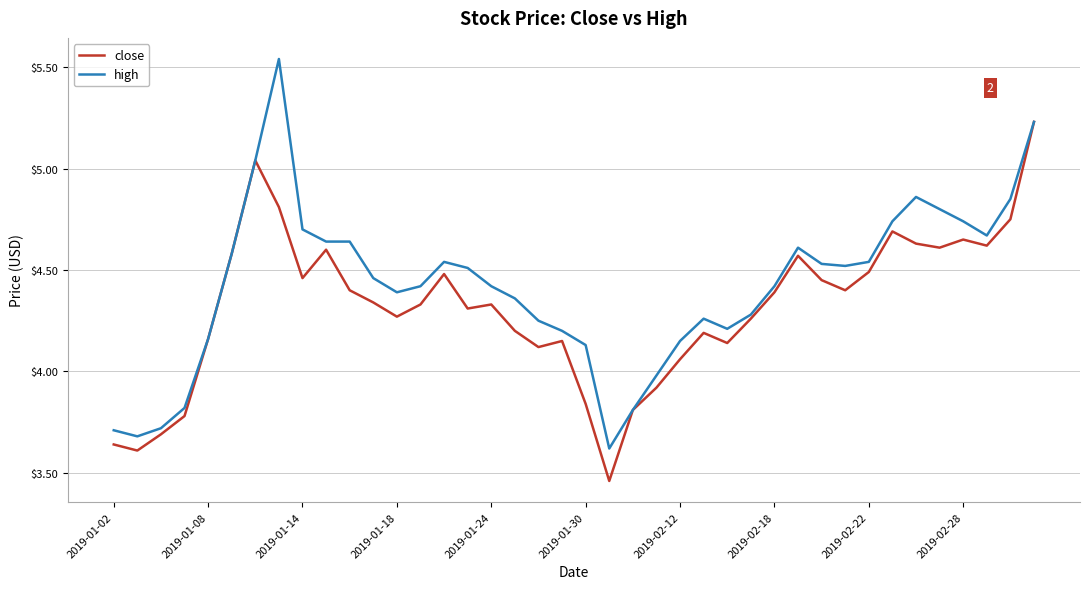

Which series has the widest spread of values?

high